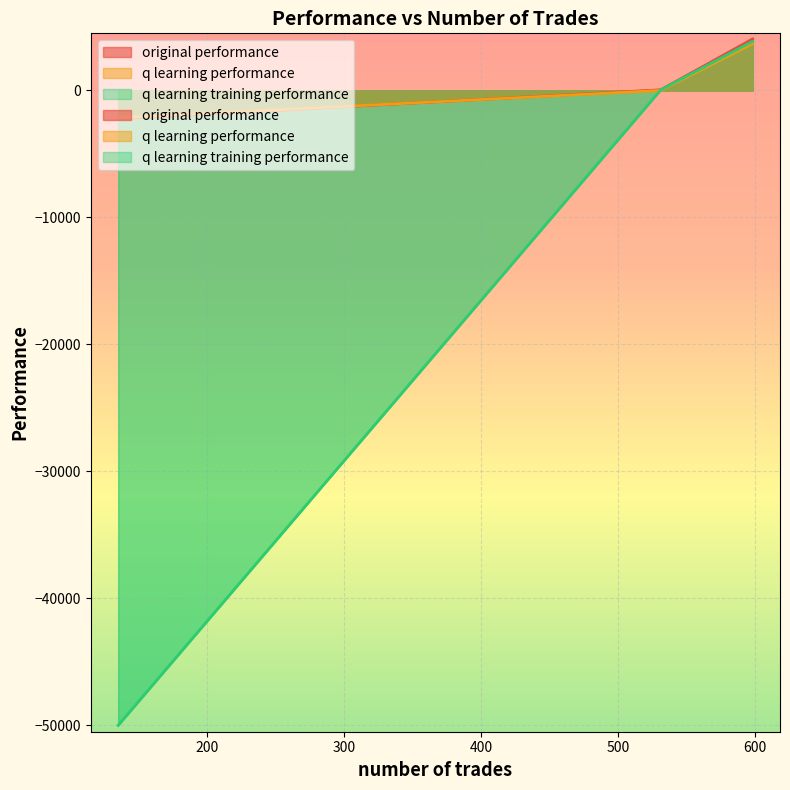

Which series has the largest total across all categories?

original performance